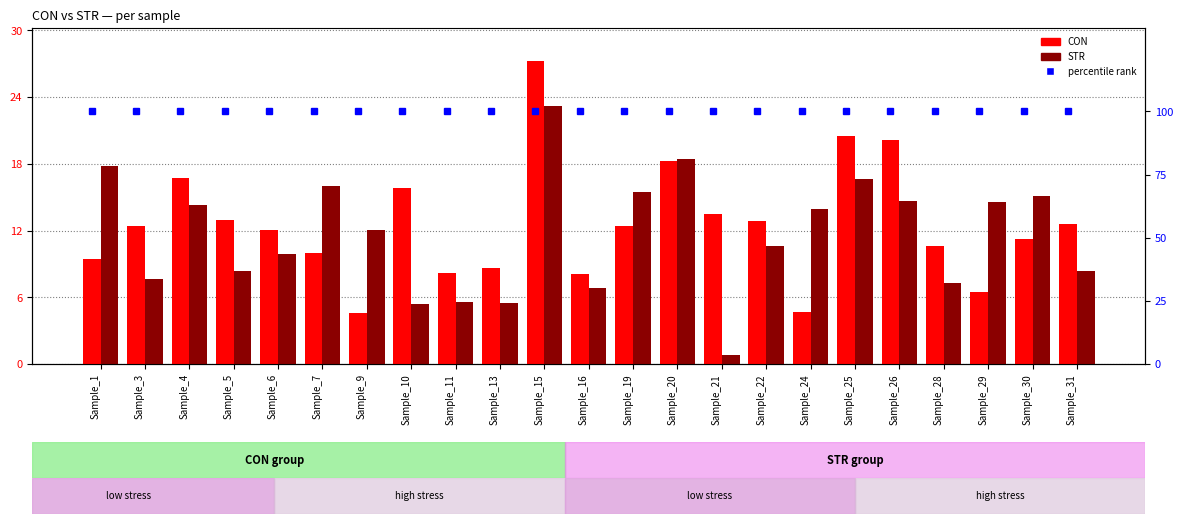

What is the difference between the maximum and minimum values in the STR series?

22.4